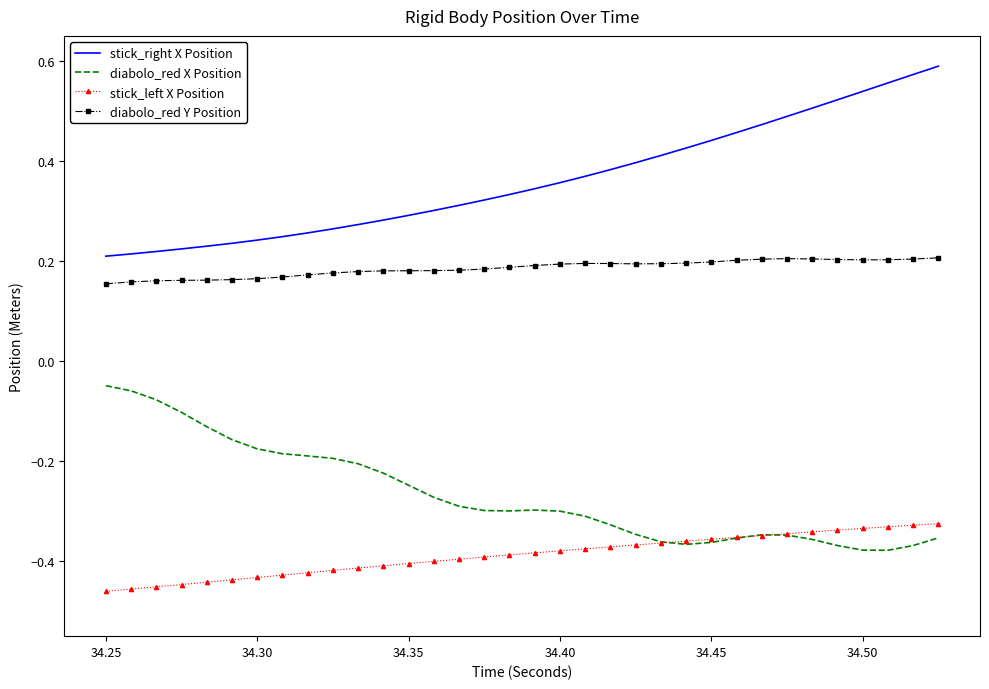

List the series in order of their overall mean, highest first.

stick_right X Position, diabolo_red Y Position, diabolo_red X Position, stick_left X Position